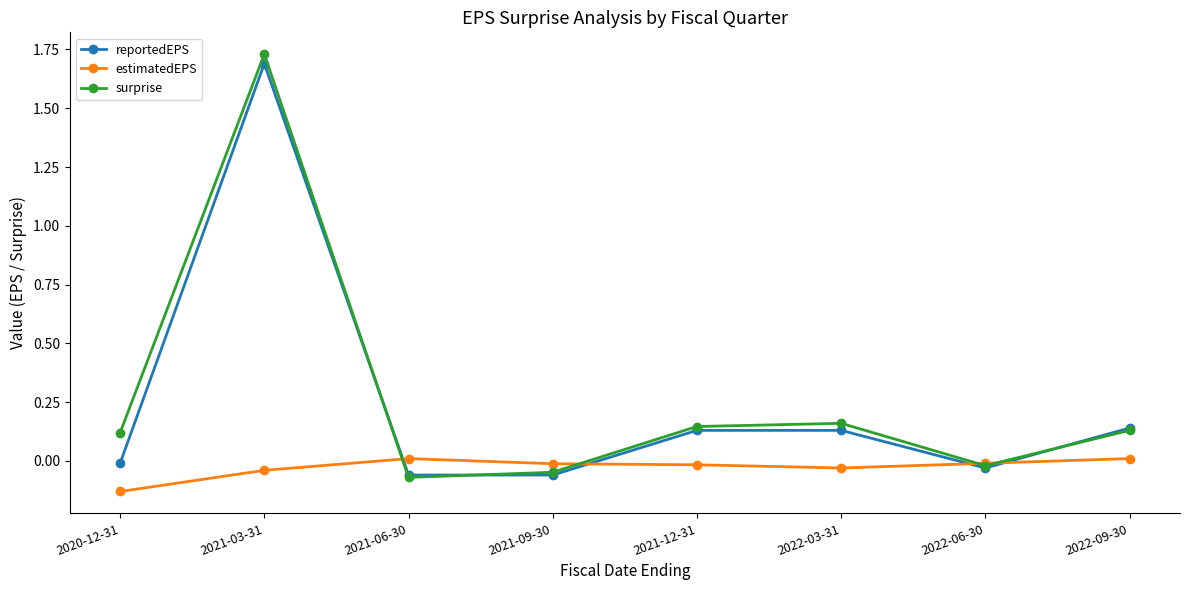

Where is the first local maximum for reportedEPS?

2021-03-31